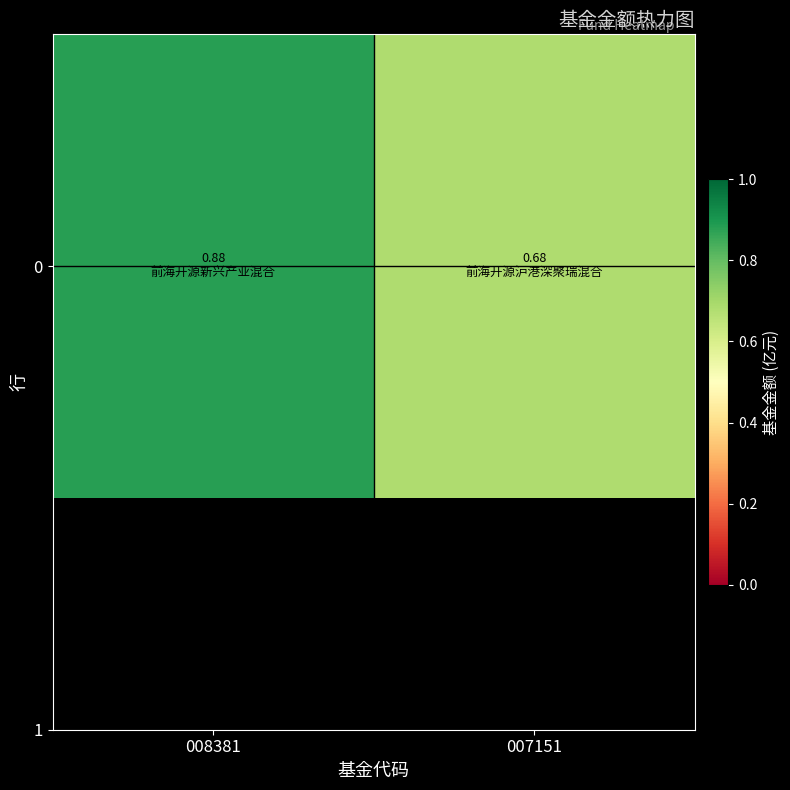

List the labels in order of value, smallest first.

007151, 008381